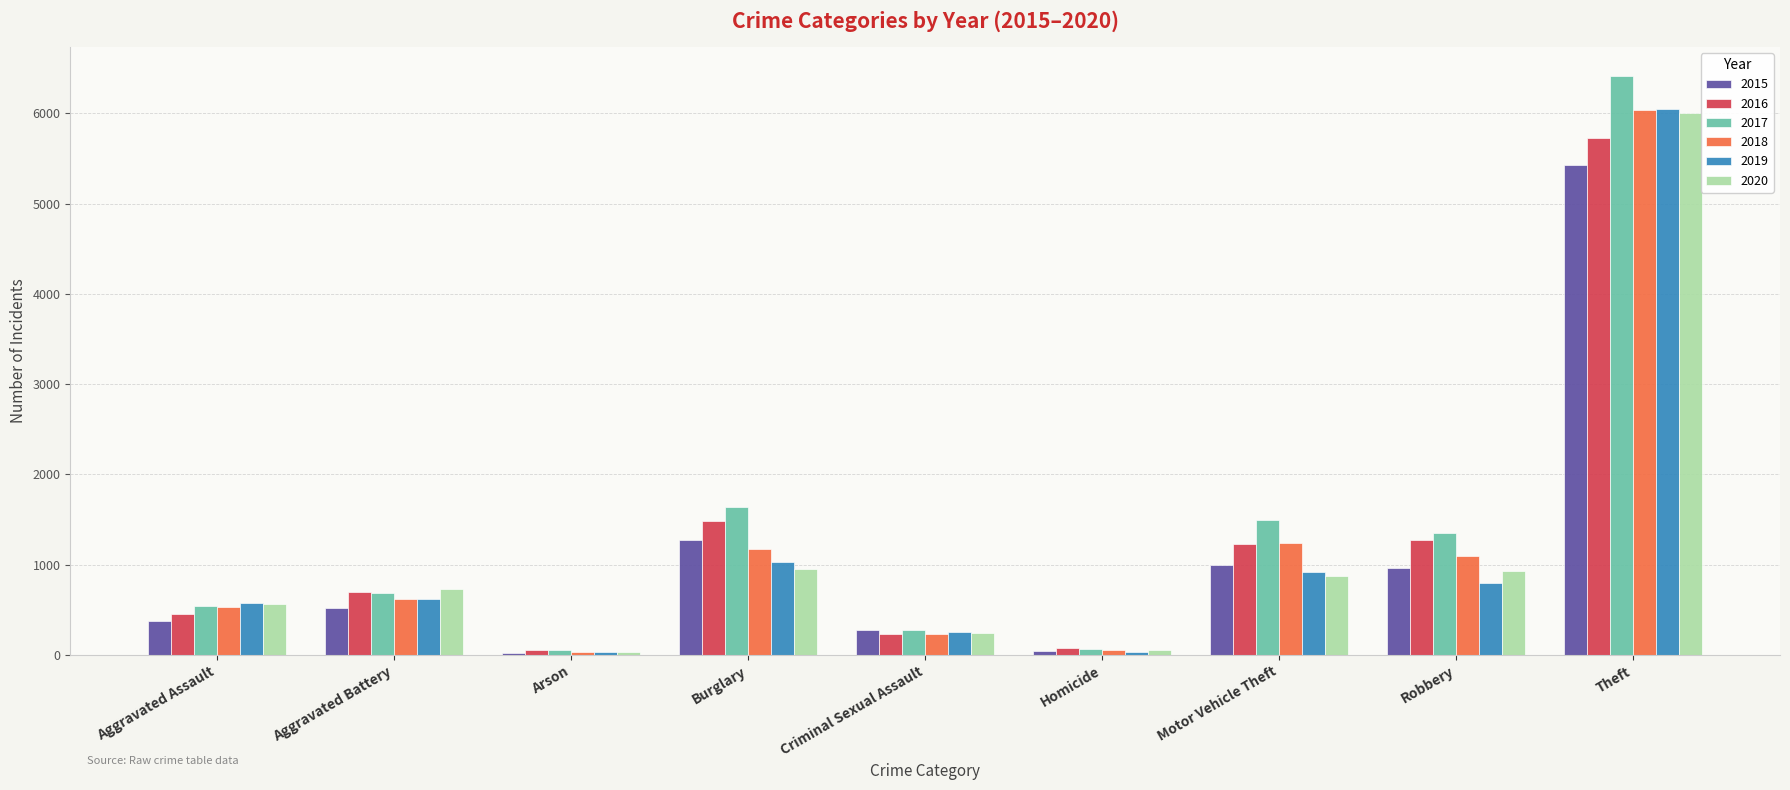

What is the label of the 7th bar from the right?

Arson